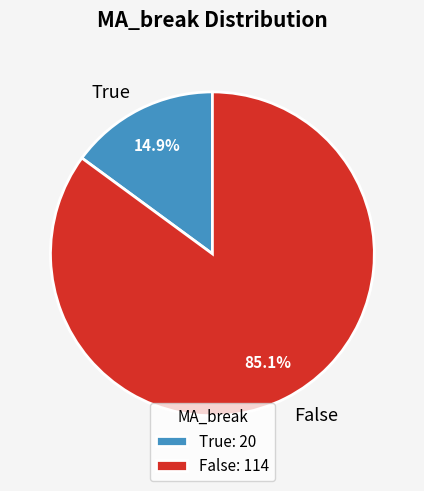

Does False represent more than half of the total?

Yes